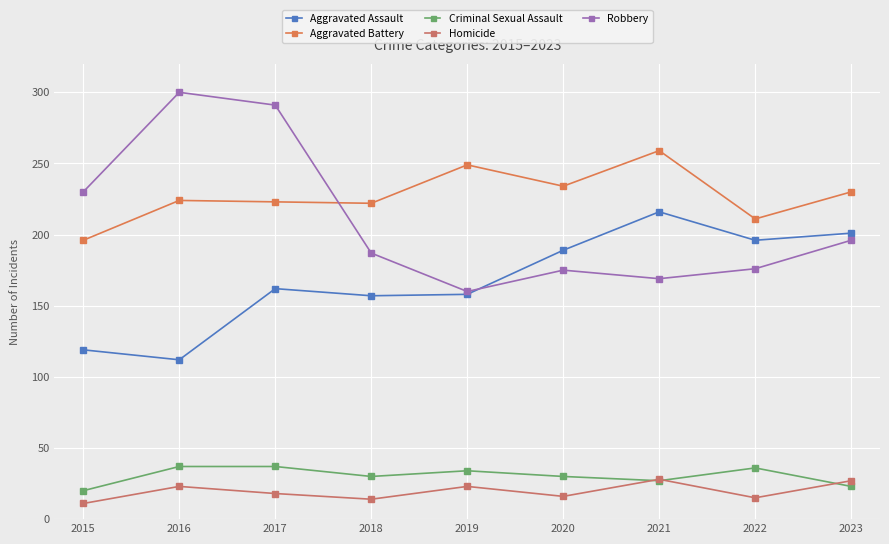

Is the value of Aggravated Battery at 2017 greater than the value of Homicide at 2021?

Yes